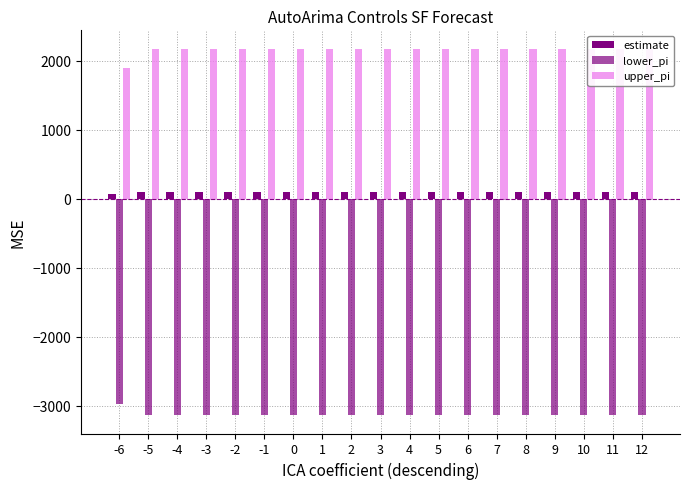

What is the value of the estimate bar at the 1st from the left?

68.8